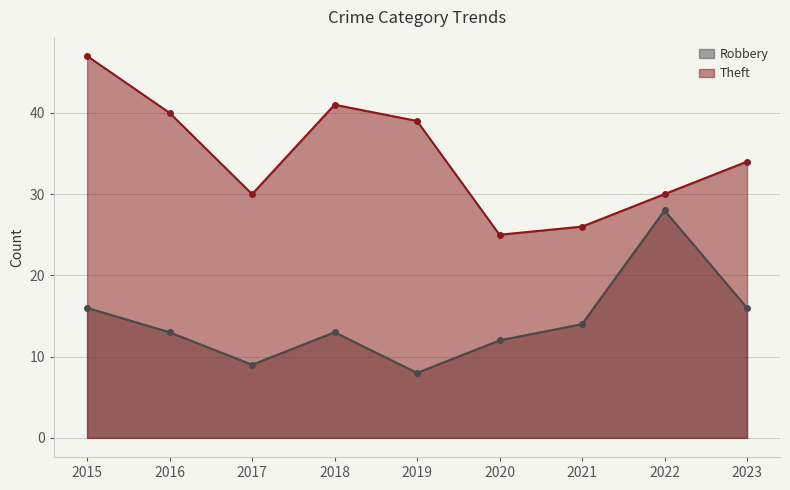

List the labels in order of Theft value, smallest first.

2020, 2021, 2017, 2022, 2023, 2019, 2016, 2018, 2015